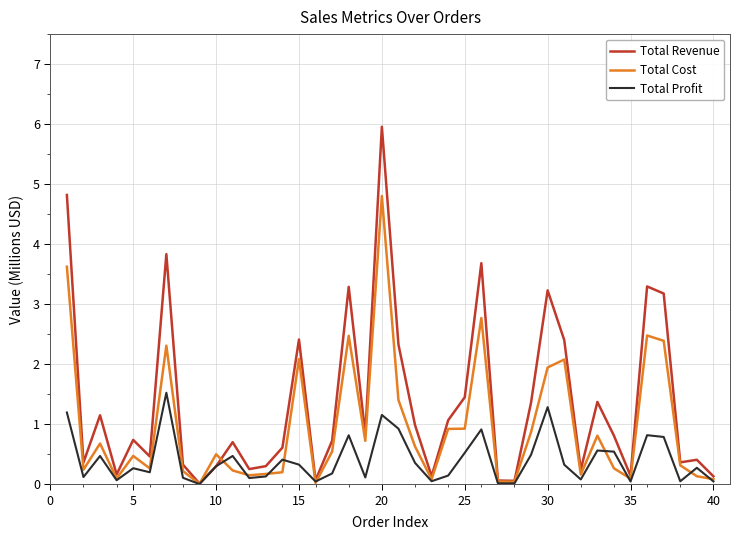

Which series has the largest range (max minus min)?

Total Revenue